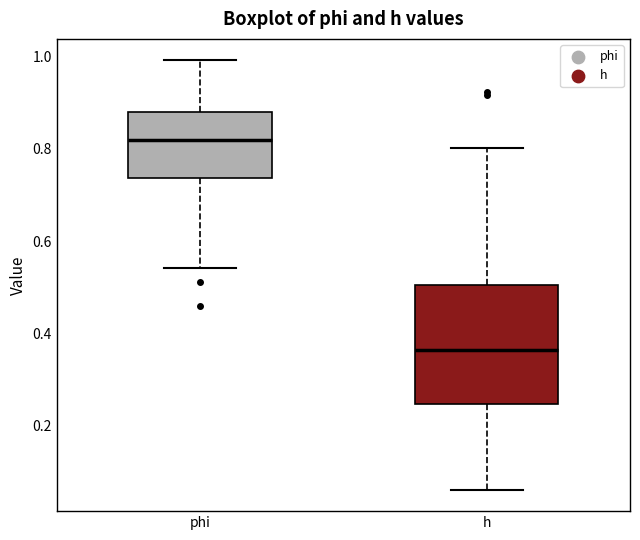

Which box's median line is the lowest?

h